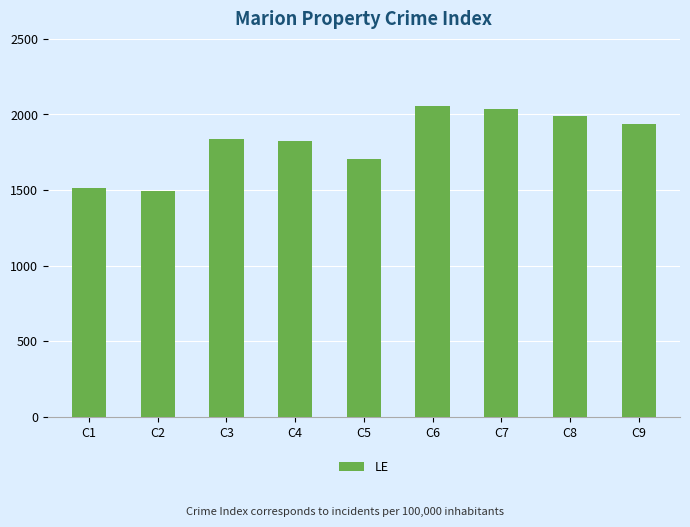

What is the value of the 8th bar from the left?

1988